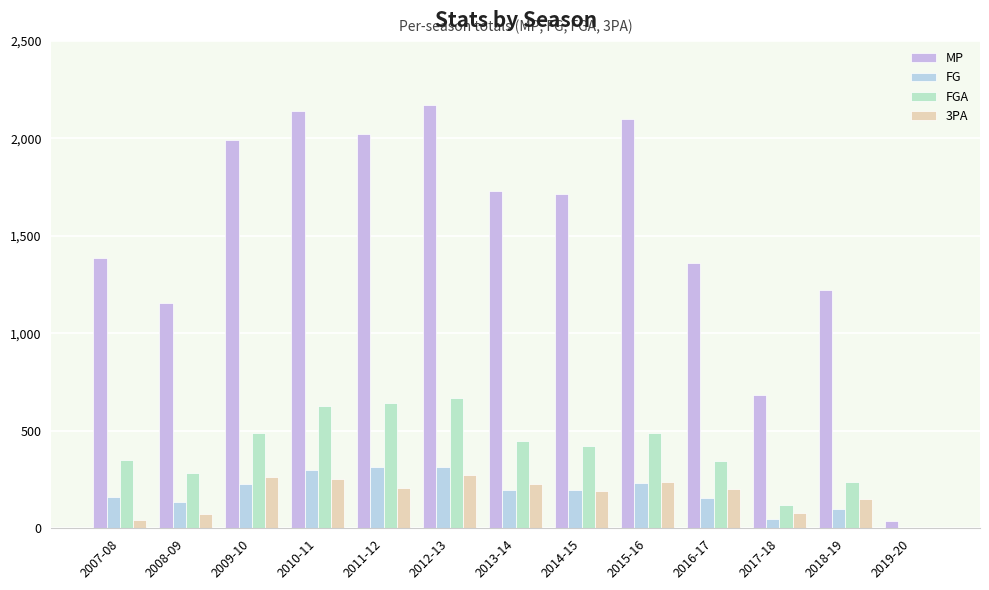

Count the number of categories in the chart.

13